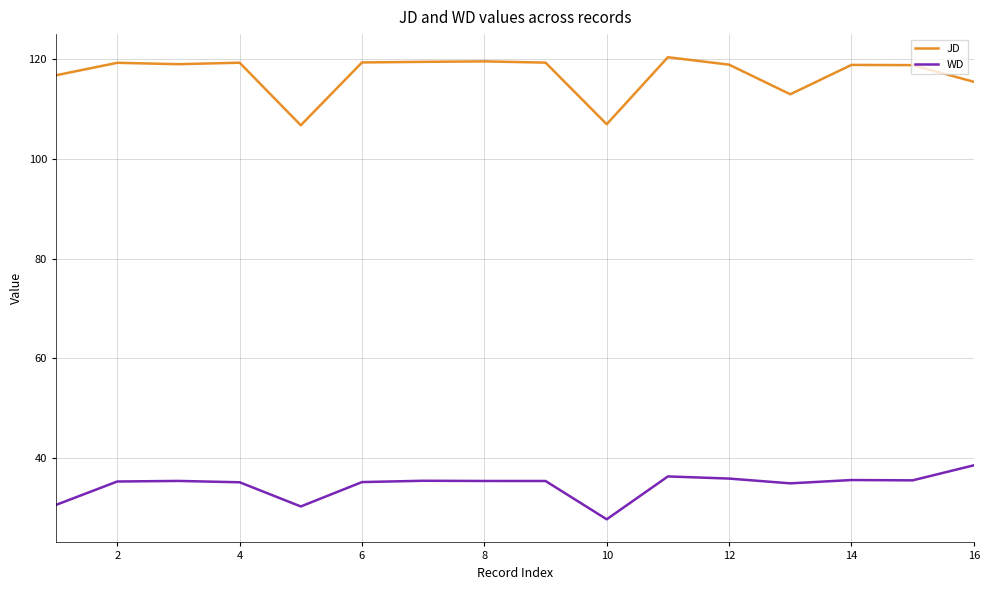

What are all the series names shown in the legend?

JD, WD